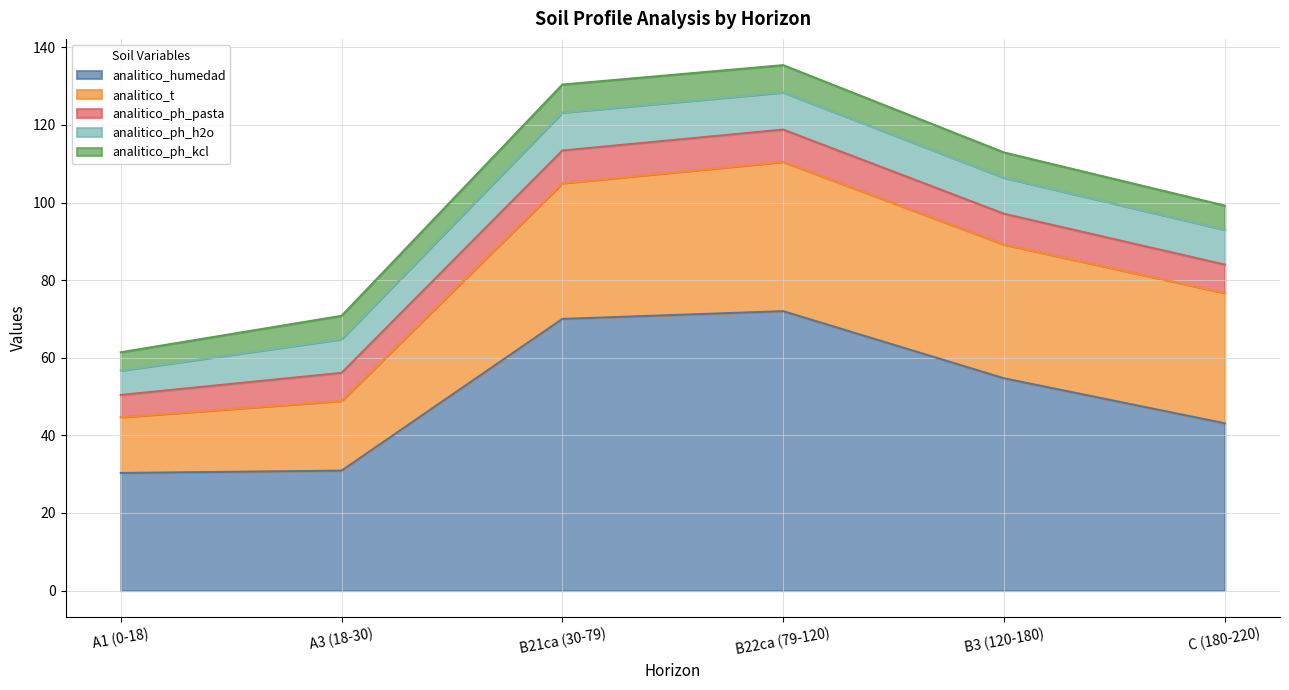

What is the value of the analitico_ph_kcl point at the 5th from the left?

6.5